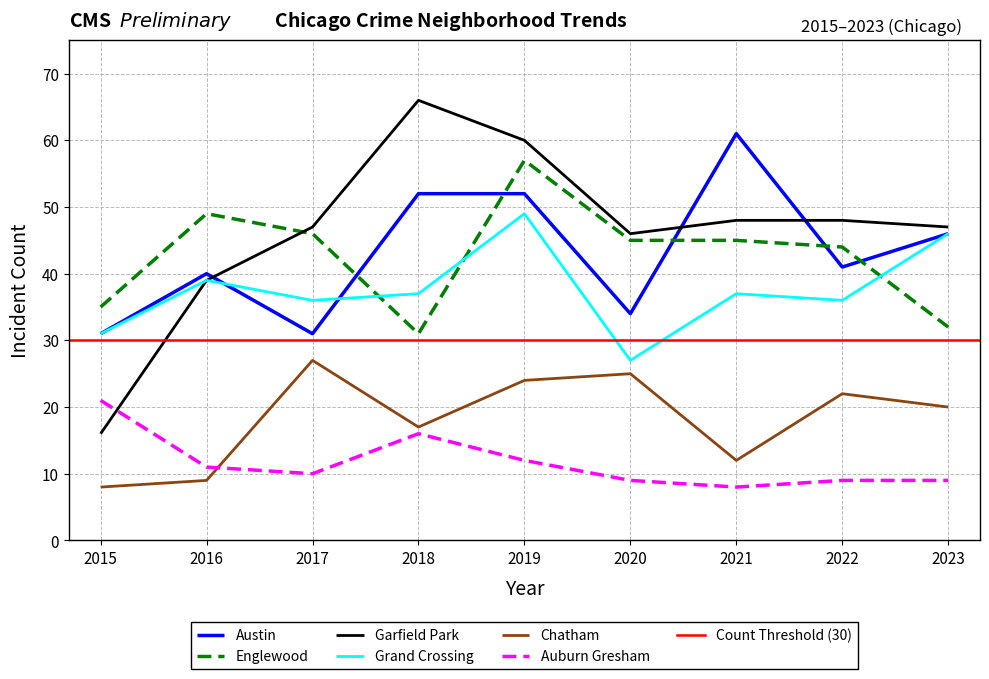

Count the number of categories in the chart.

9